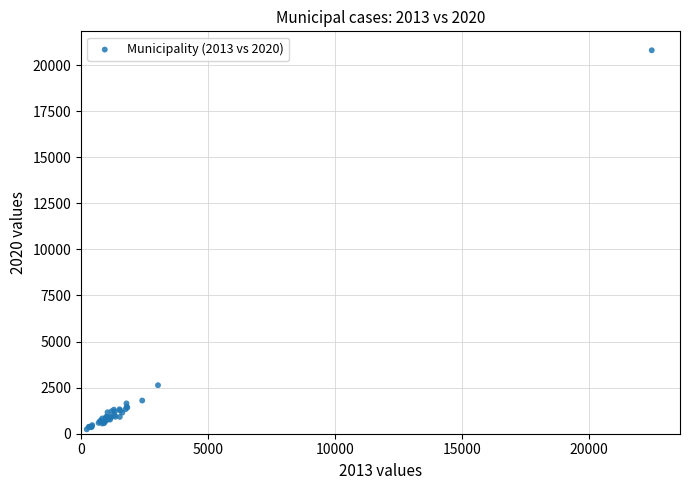

What Y value in the scatter plot is closest to 10519?

2631